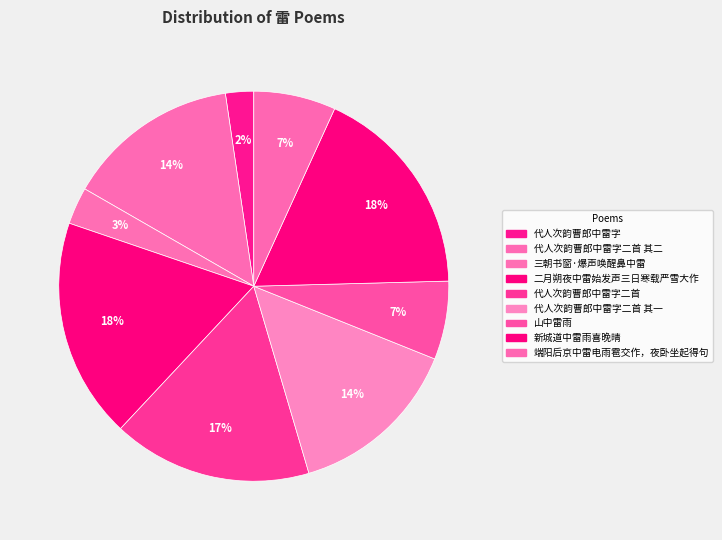

Rank the categories by value from lowest to highest.

代人次韵曹郎中雷字, 三朝书窗·爆声唤醒鼻中雷, 山中雷雨, 端阳后京中雷电雨雹交作，夜卧坐起得句, 代人次韵曹郎中雷字二首 其二, 代人次韵曹郎中雷字二首 其一, 代人次韵曹郎中雷字二首, 新城道中雷雨喜晚晴, 二月朔夜中雷始发声三日寒载严雪大作